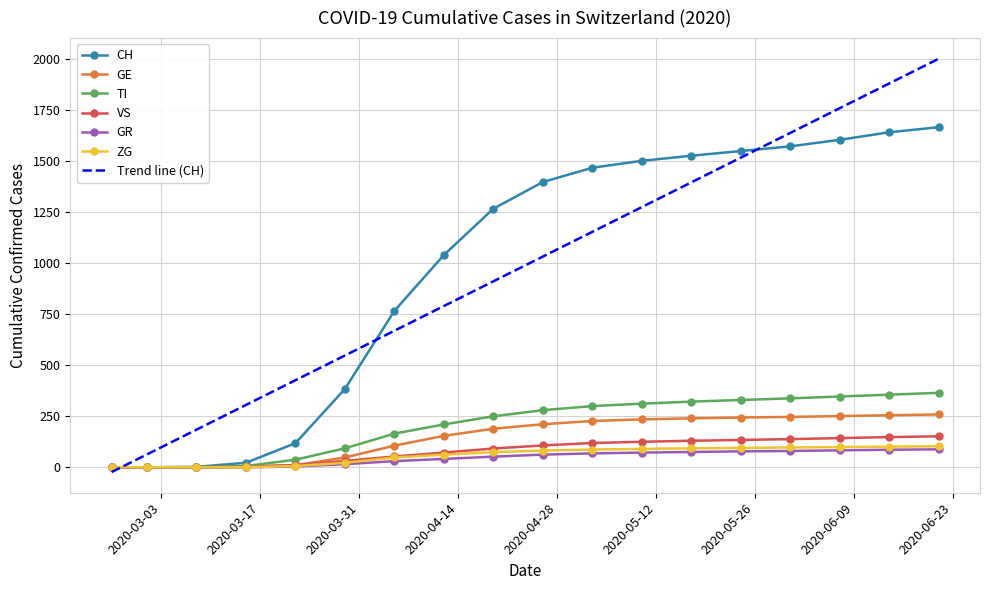

What position from the right is 2020-06-14?

2